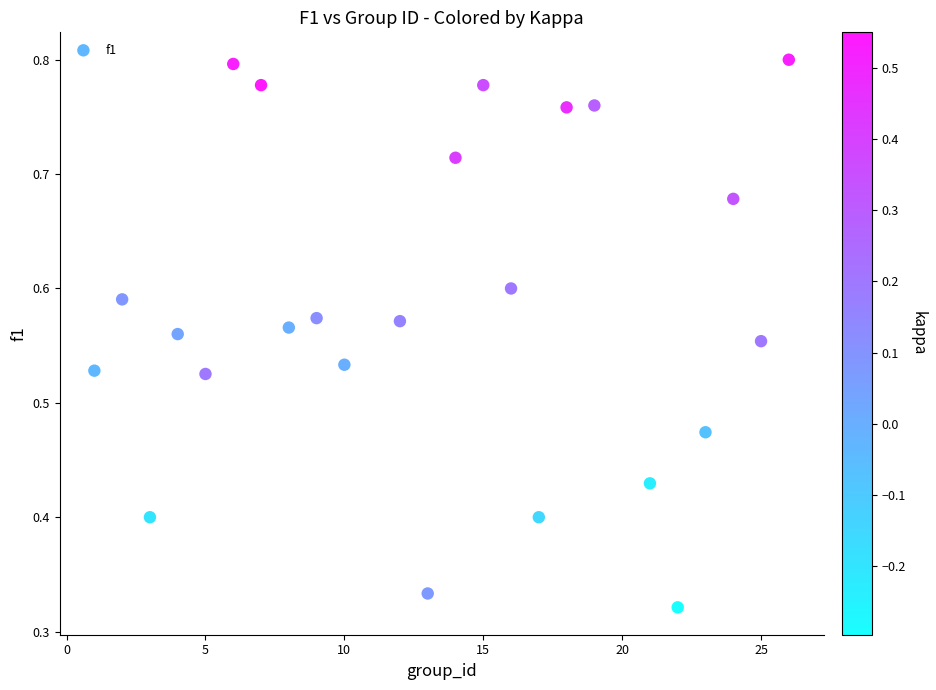

What is the range of X values (max minus min)?

25.0